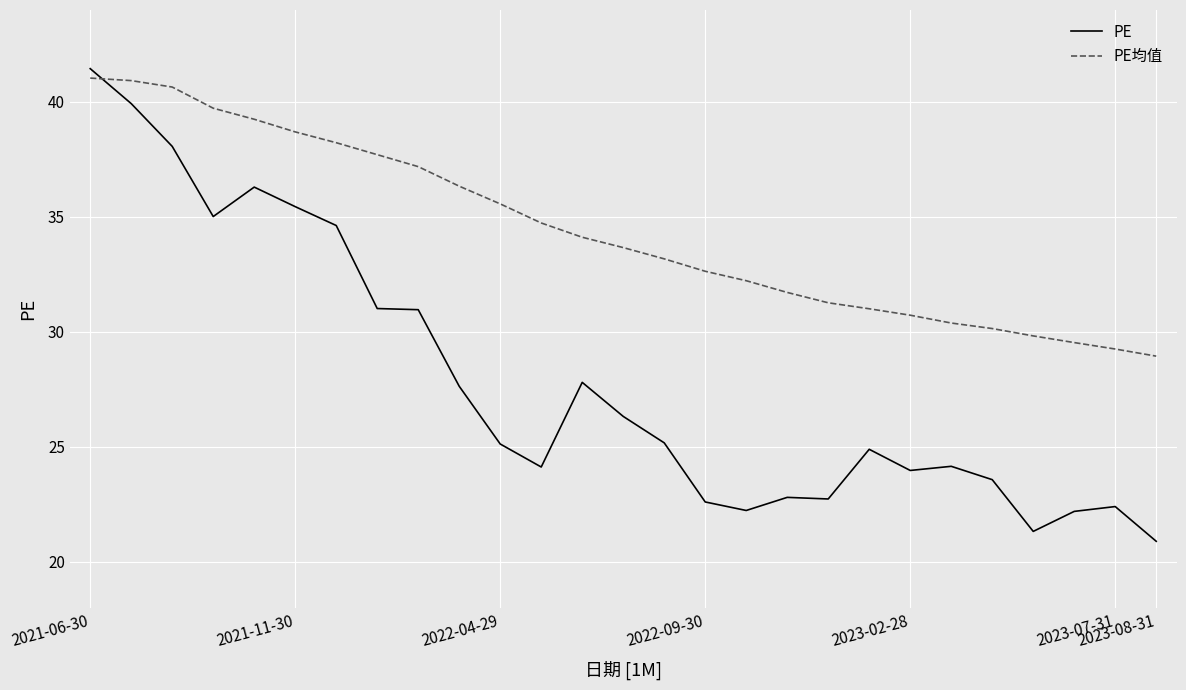

What is the lowest value of the PE series?

20.9